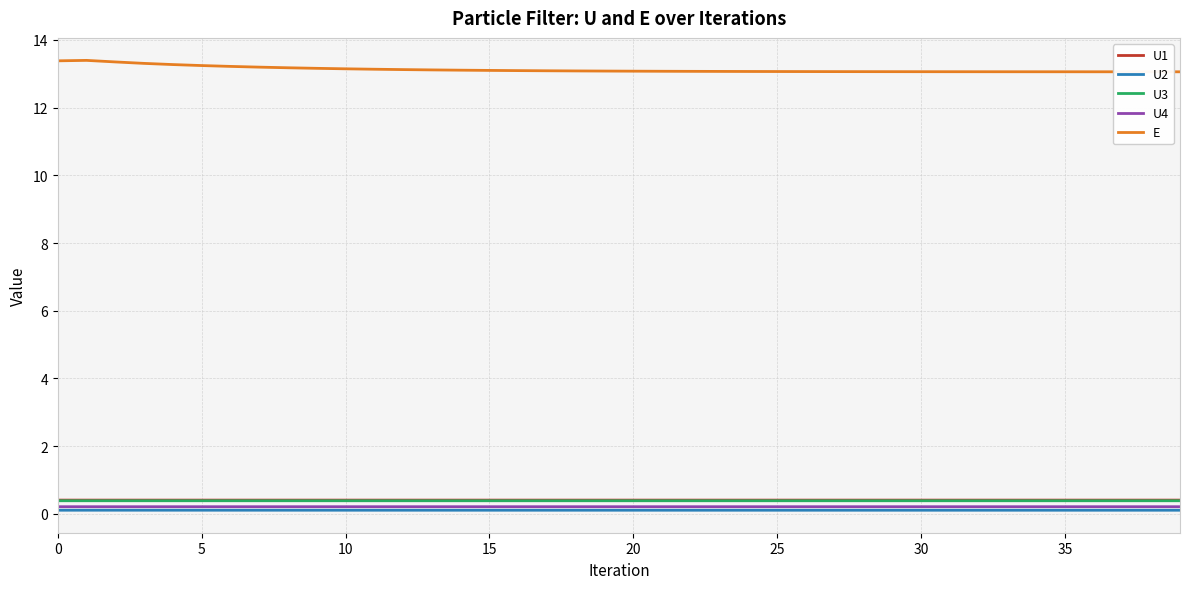

Which series has the largest total across all categories?

E